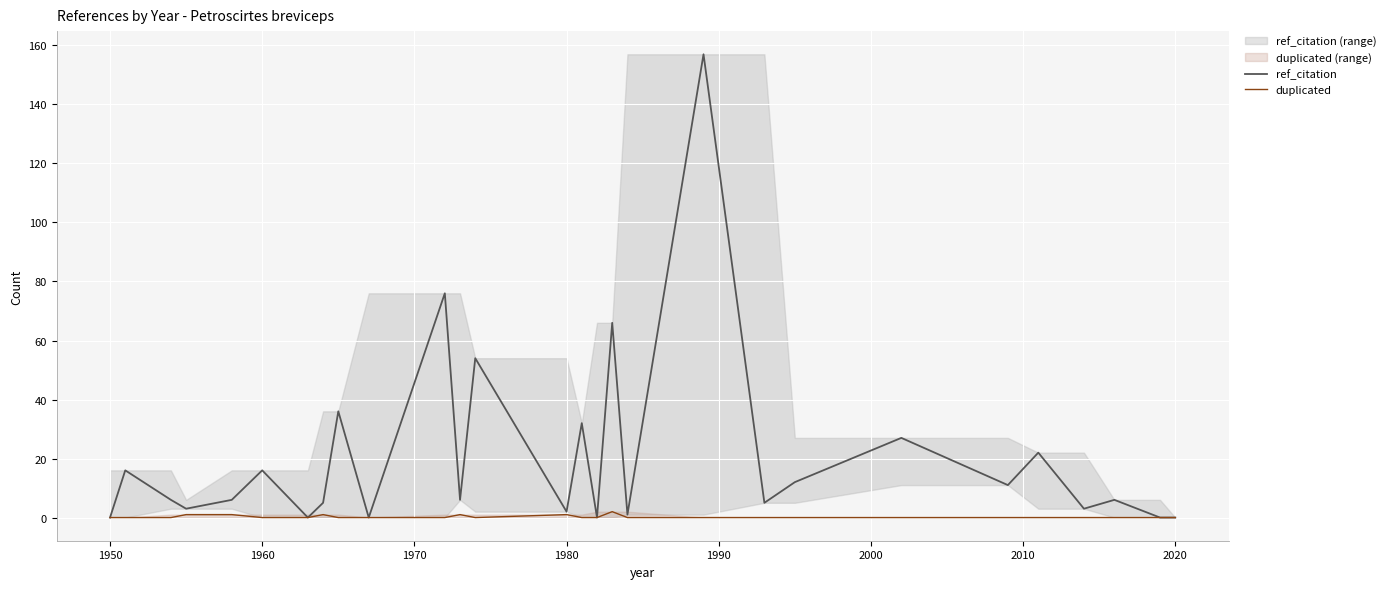

Rank the series by their maximum value, from highest to lowest.

ref_citation, duplicated